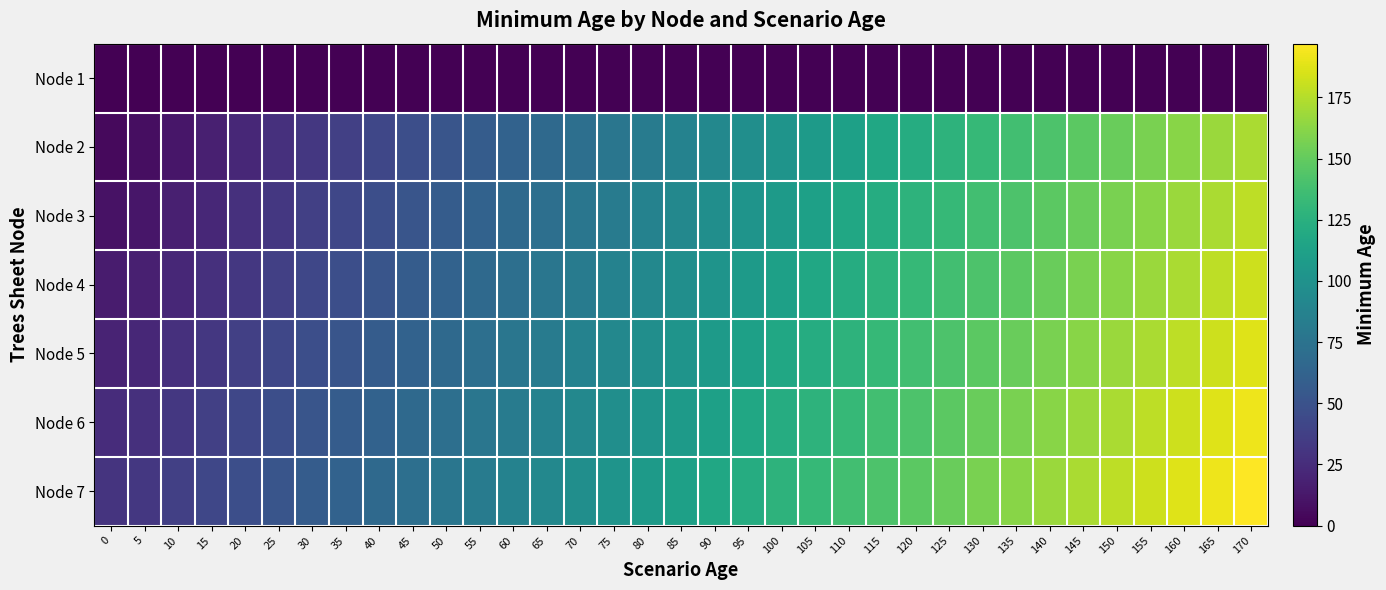

Count the number of data series in this chart.

7